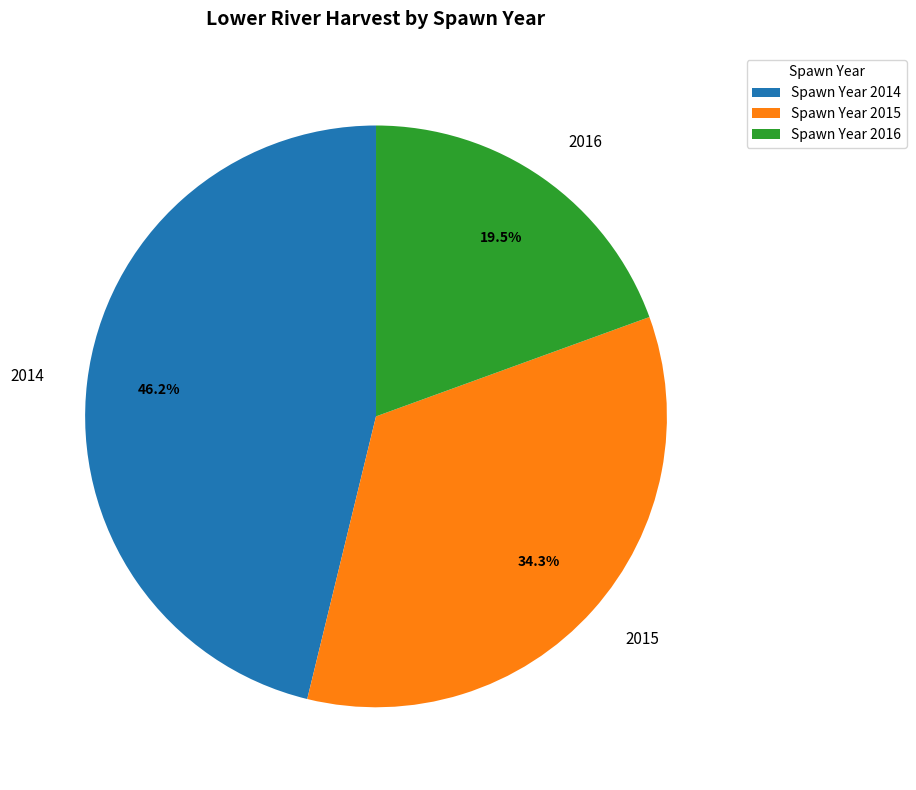

Which category has the biggest portion of the pie?

2014